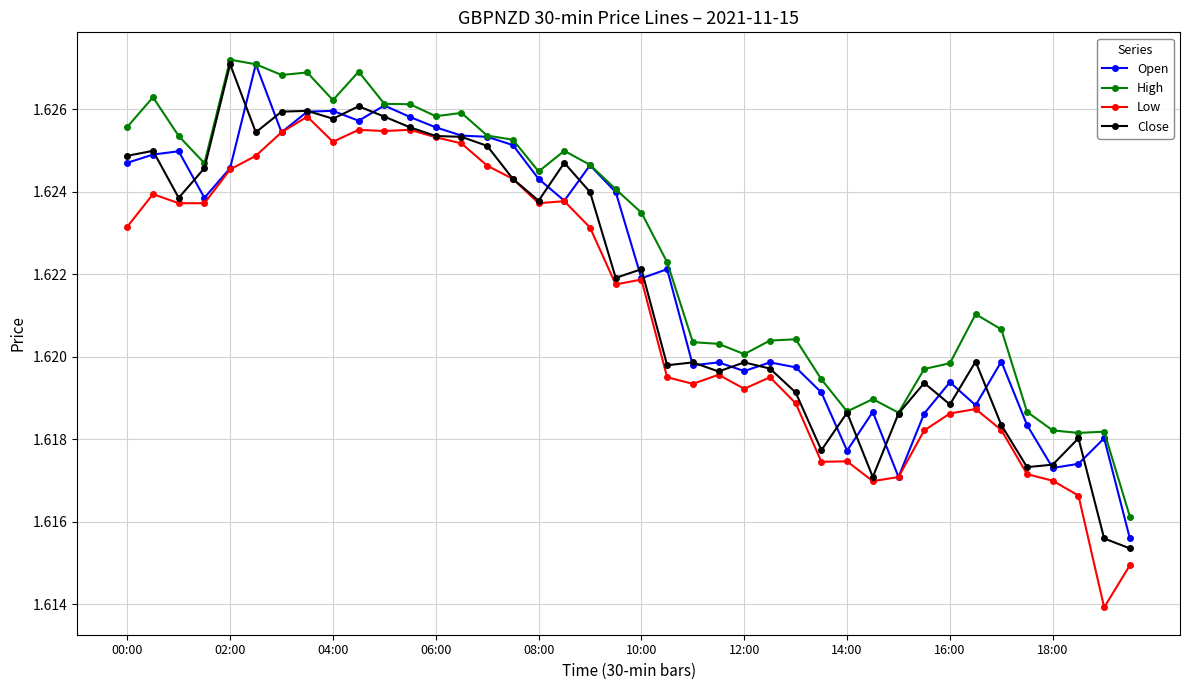

Which series has the largest total across all categories?

High